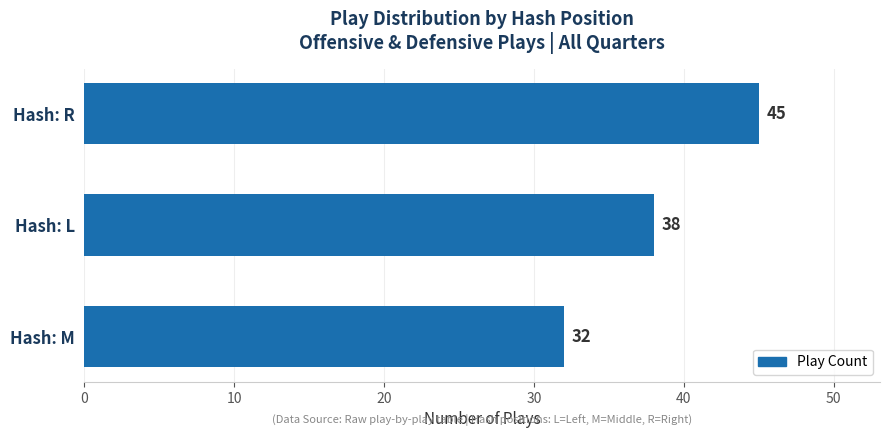

What is the difference between the second highest and minimum values?

6